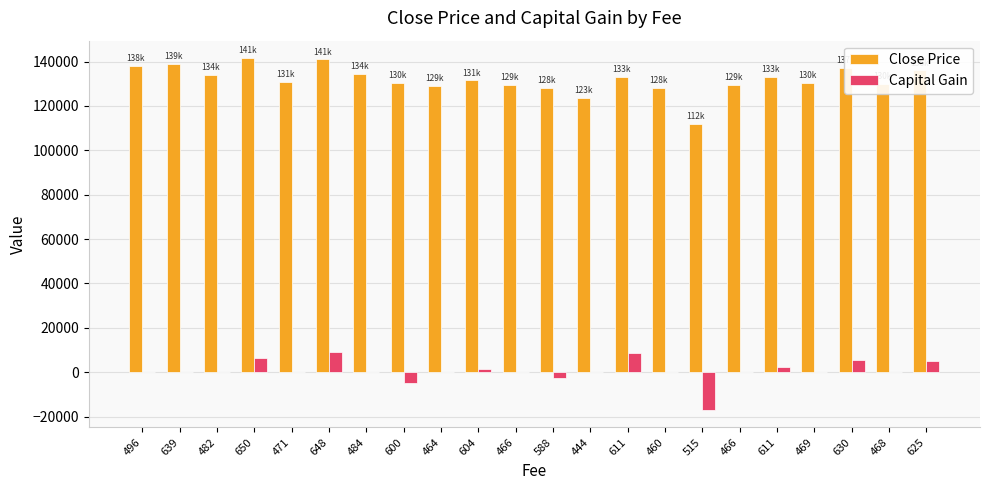

Does the chart contain stacked bars?

No